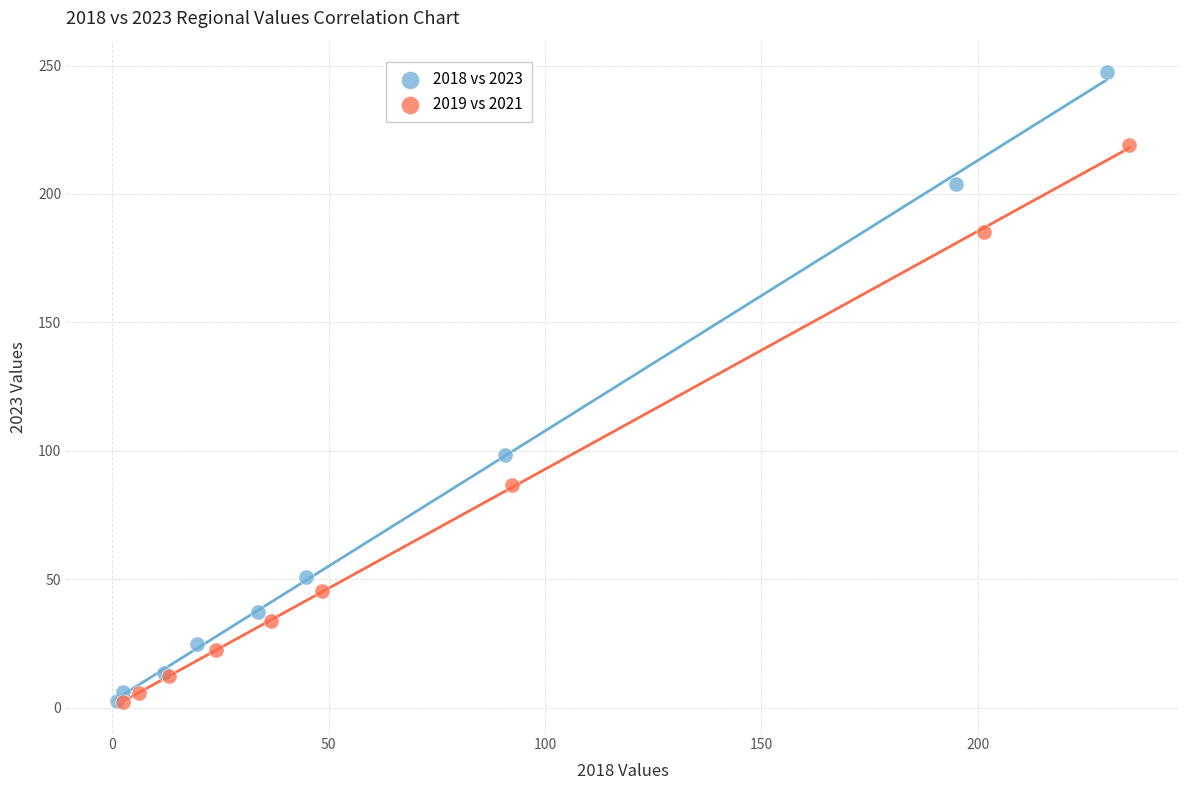

Which series has the largest Y range (max minus min)?

2018 vs 2023